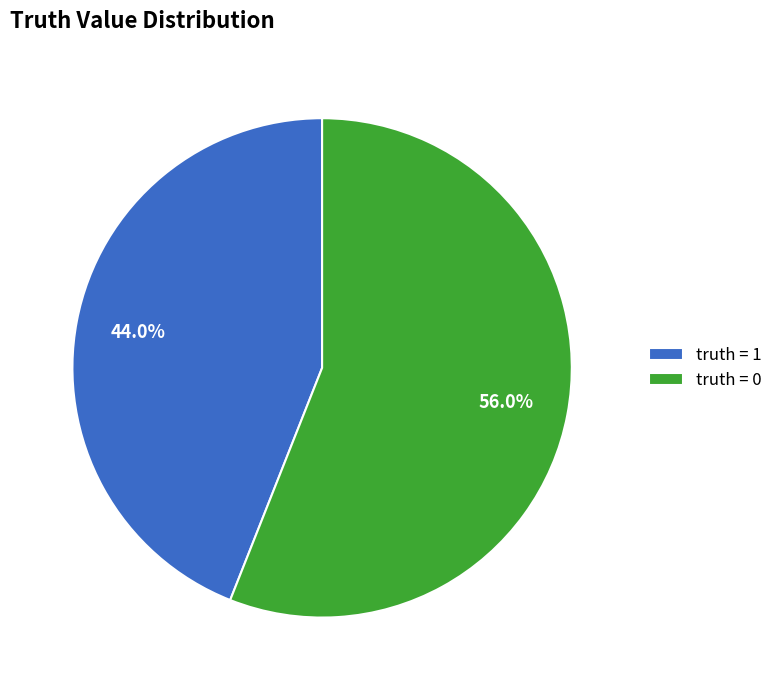

Is there a majority slice in this chart?

Yes